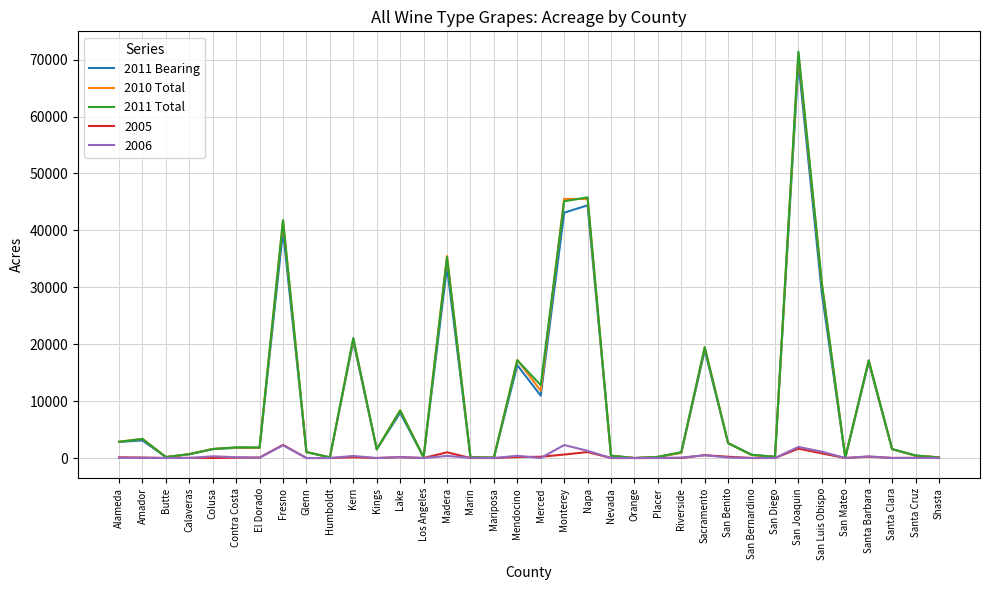

At which category is the sum across all series the highest?

San Joaquin